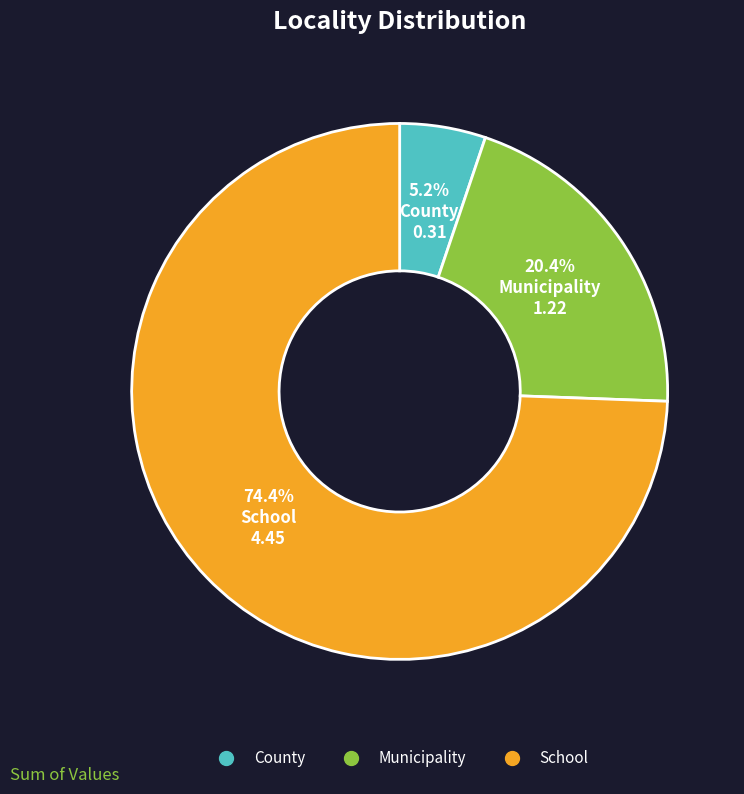

Which slice is the smallest?

County